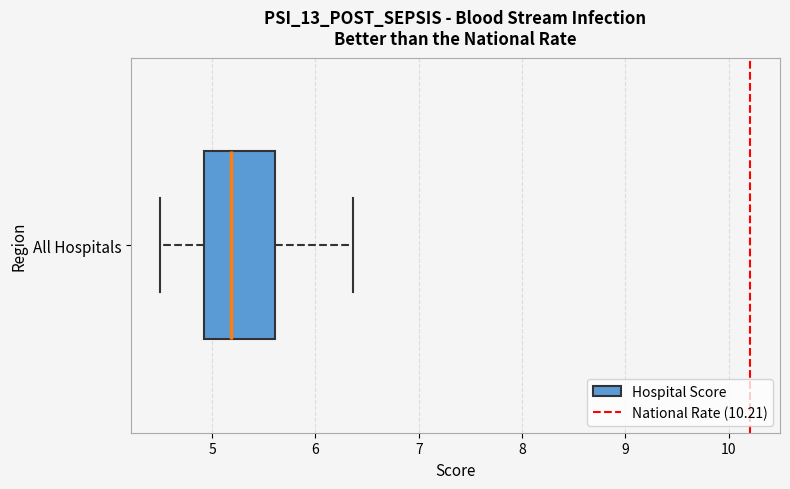

Where is the right edge of the box for All Hospitals on the x-axis? The values are not printed on the chart, so give them approximately, as read against the axis.

5.6